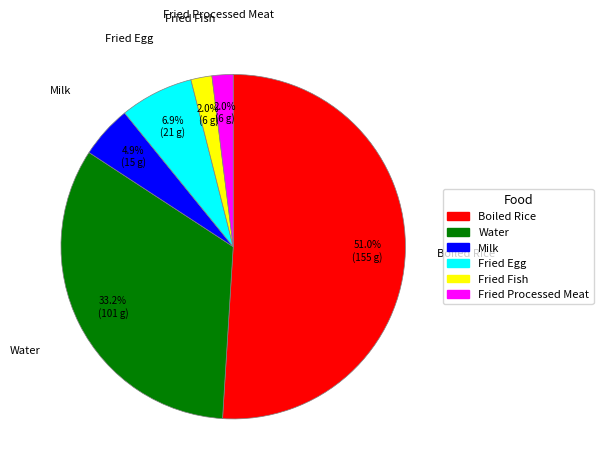

Between Water and Fried Processed Meat, which is larger?

Water